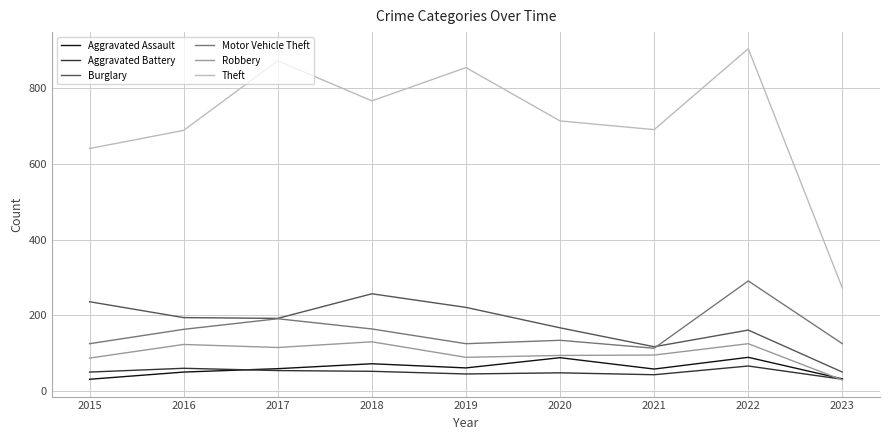

At how many categories does at least one series exceed 343?

8